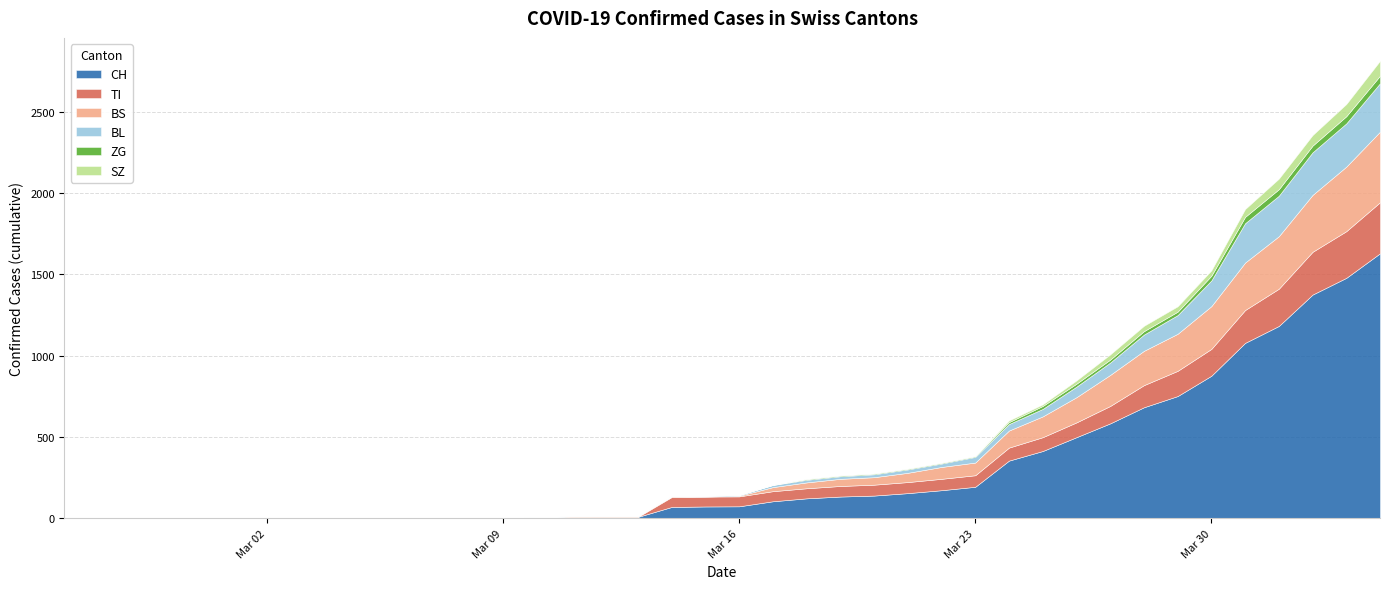

Between 2020-03-25 and 2020-02-25, which is larger?

2020-03-25